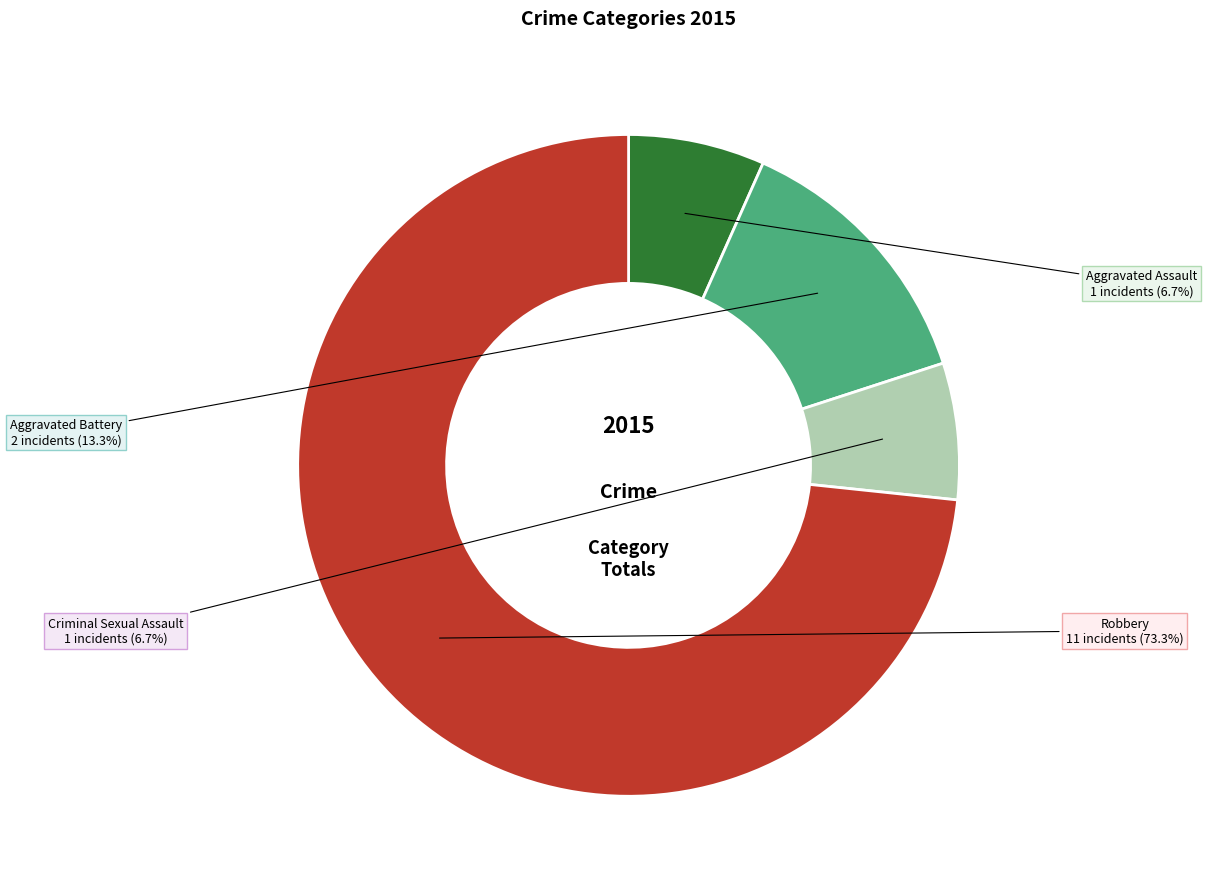

Which category accounts for the majority?

Robbery